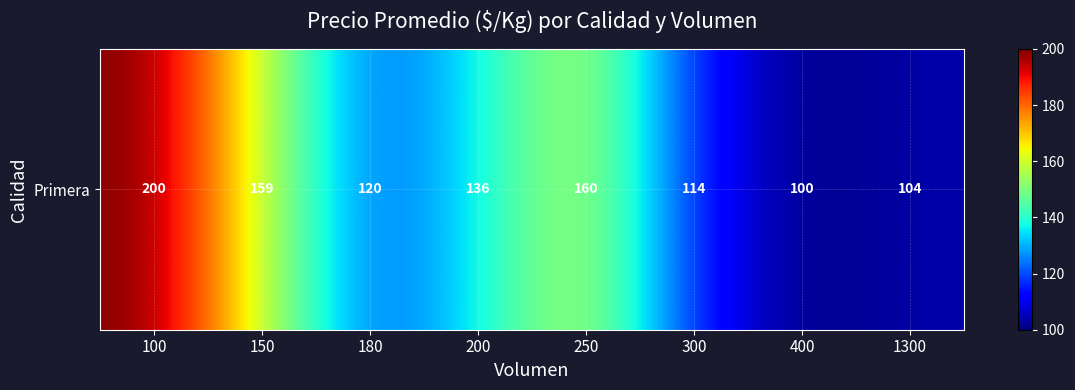

Rank the categories by value from highest to lowest.

100, 250, 150, 200, 180, 300, 1300, 400